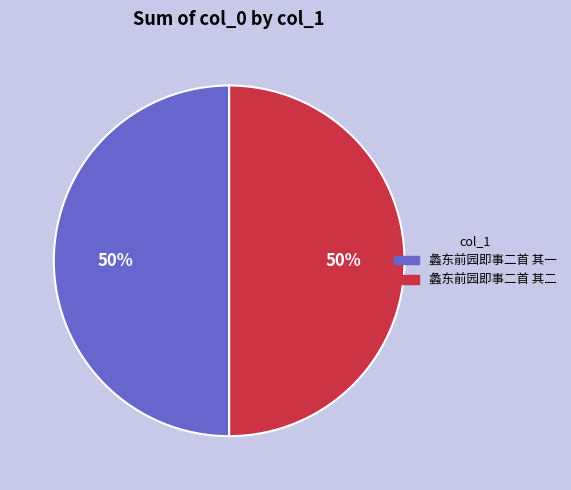

To the nearest percent, what percentage of the pie is 蠡东前园即事二首 其二?

50%